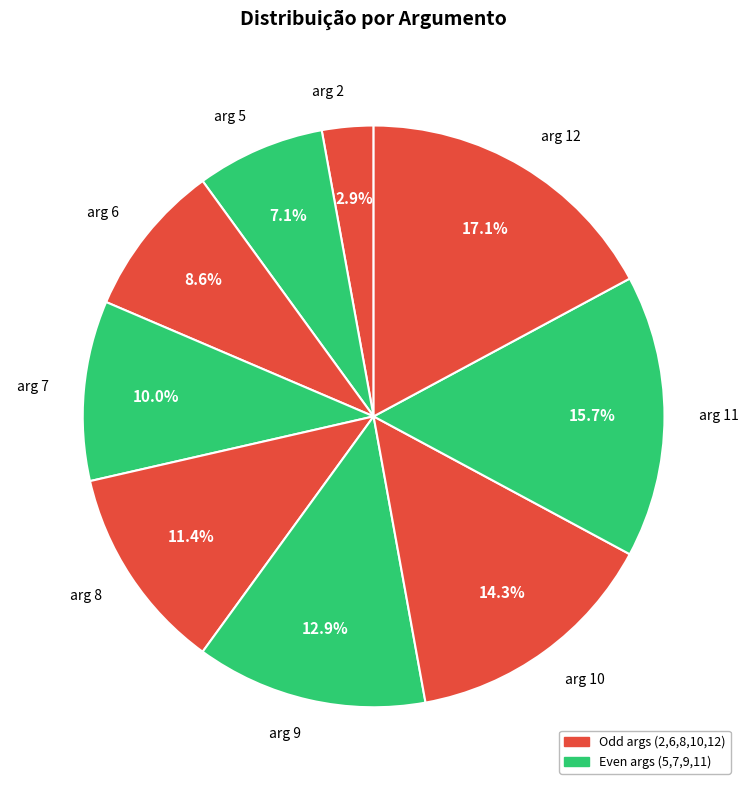

To the nearest percent, what portion does arg 8 represent?

11%